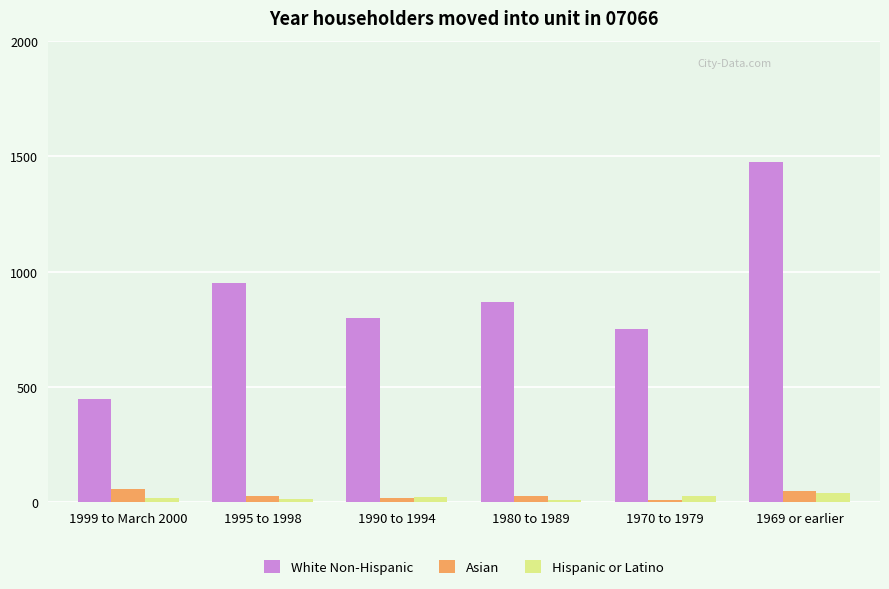

What is the maximum value for Asian?

60